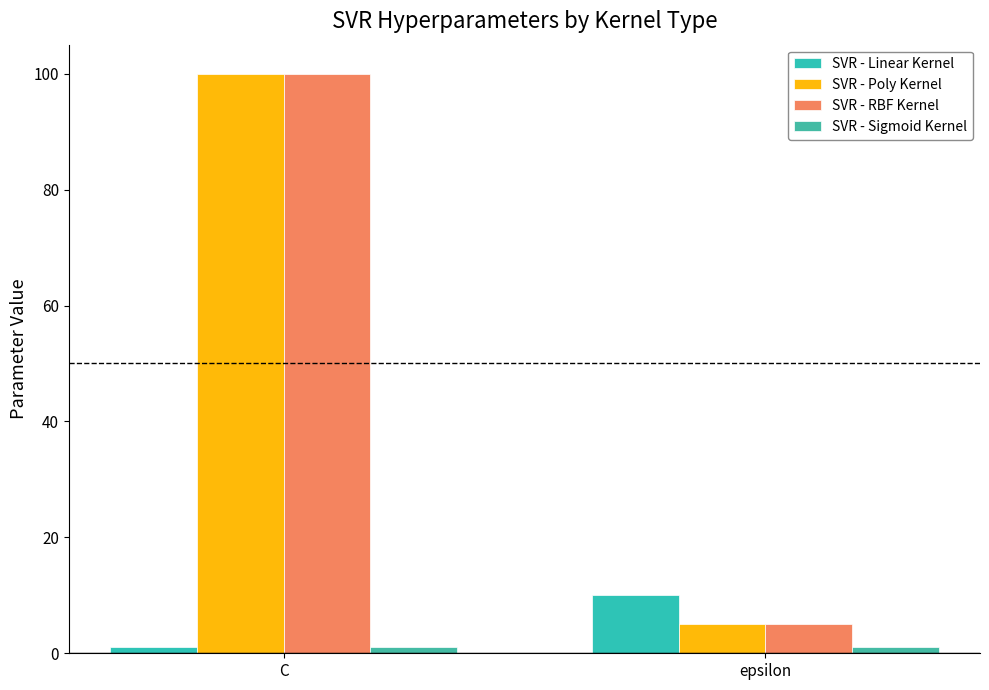

List the labels in order of SVR - Linear Kernel value, largest first.

epsilon, C